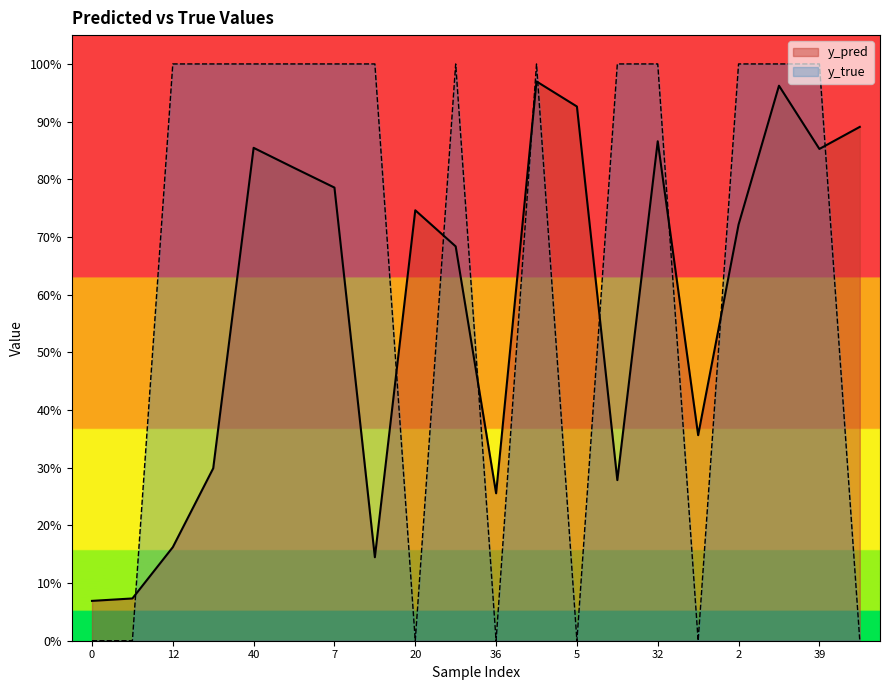

The value of y_true at 4 is 1.0. True or false?

True